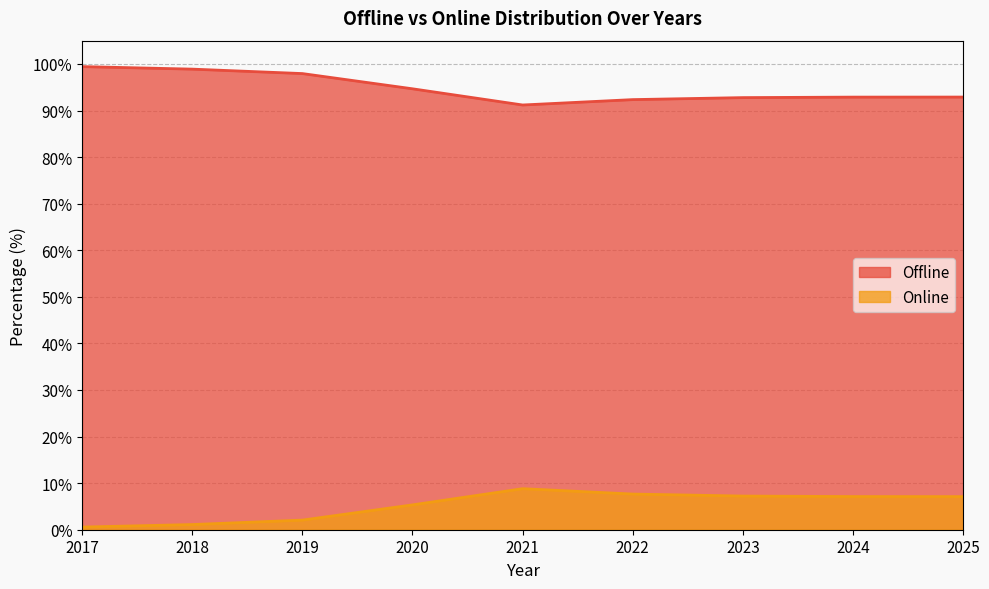

At which category does Online reach its first local peak?

2021